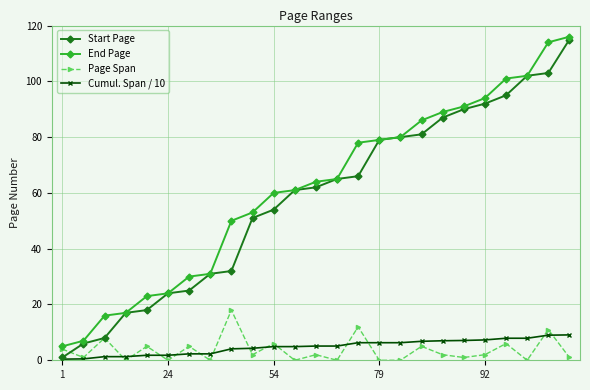

What is the maximum value for Page Span?

18.0